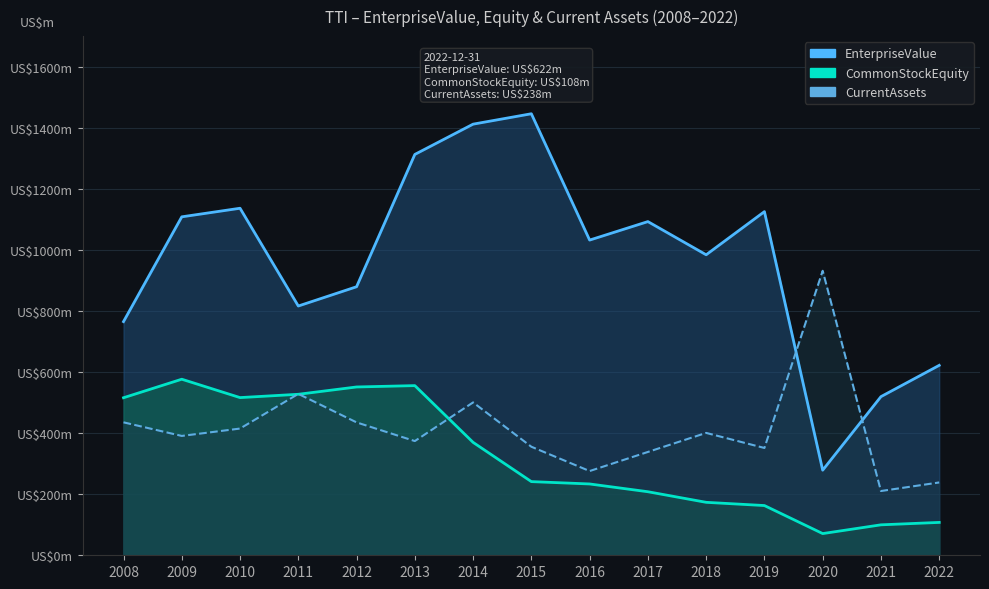

The value of CurrentAssets at 2018 is 400.7. True or false?

True